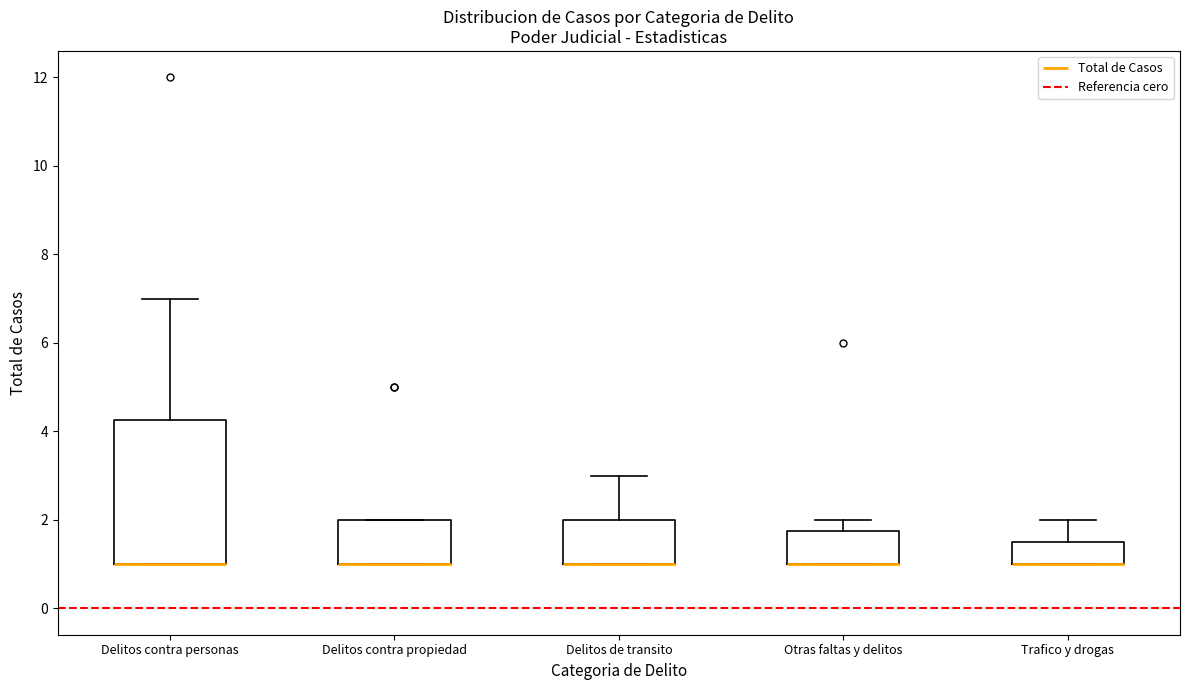

Comparing the boxes themselves (not the whiskers), which one is the tallest?

Delitos contra personas